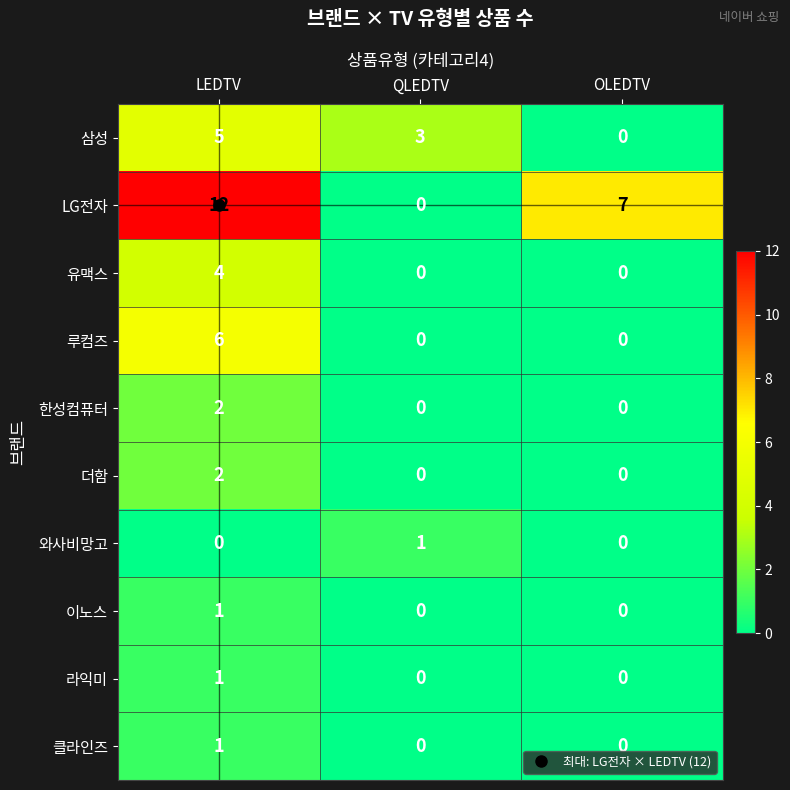

At which category does the chart reach its peak across all series?

LEDTV